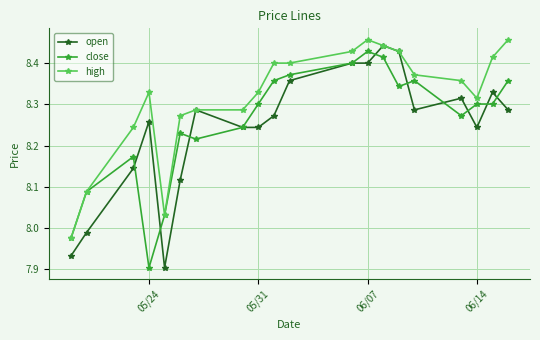

At how many categories does at least one series exceed 8?

19